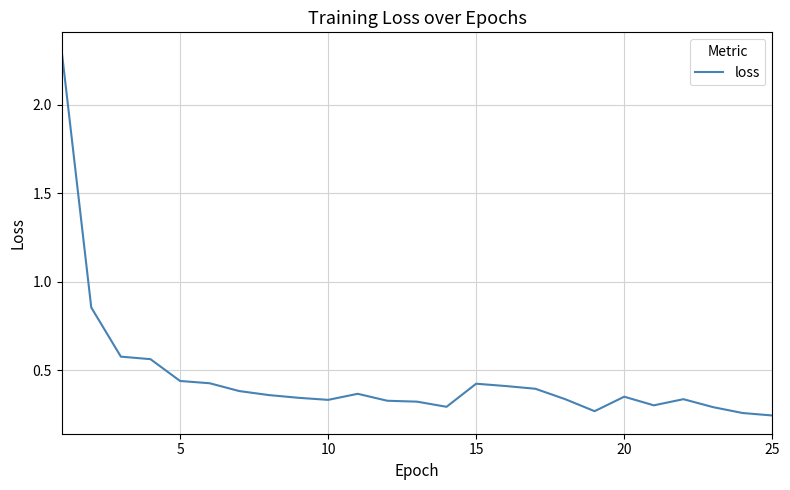

What is the difference between the maximum and minimum values?

2.1